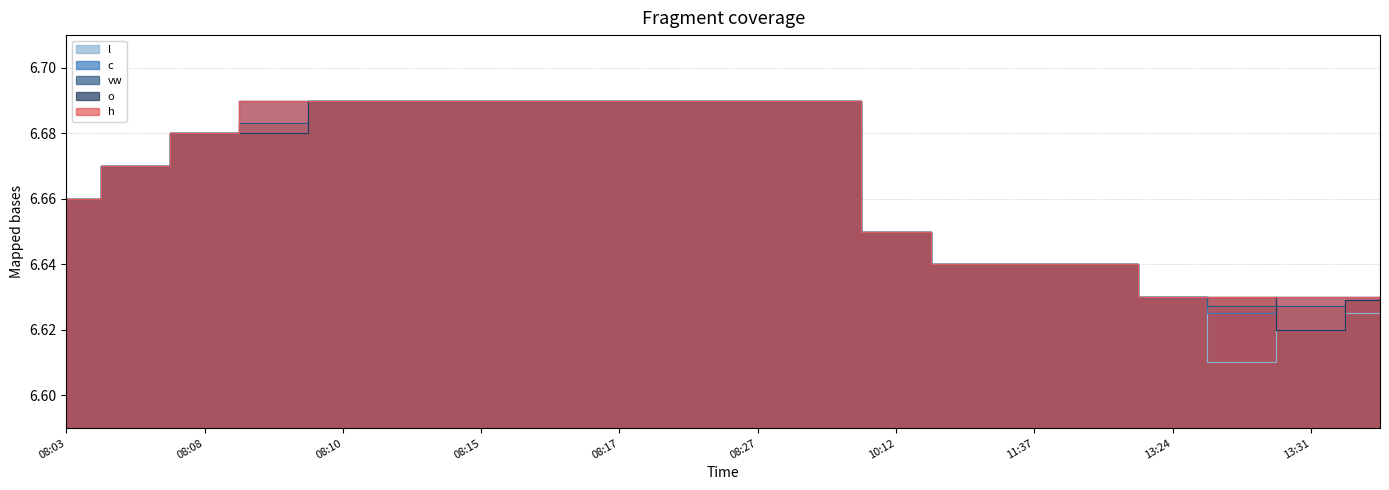

Read the o value at 08:24.

6.7